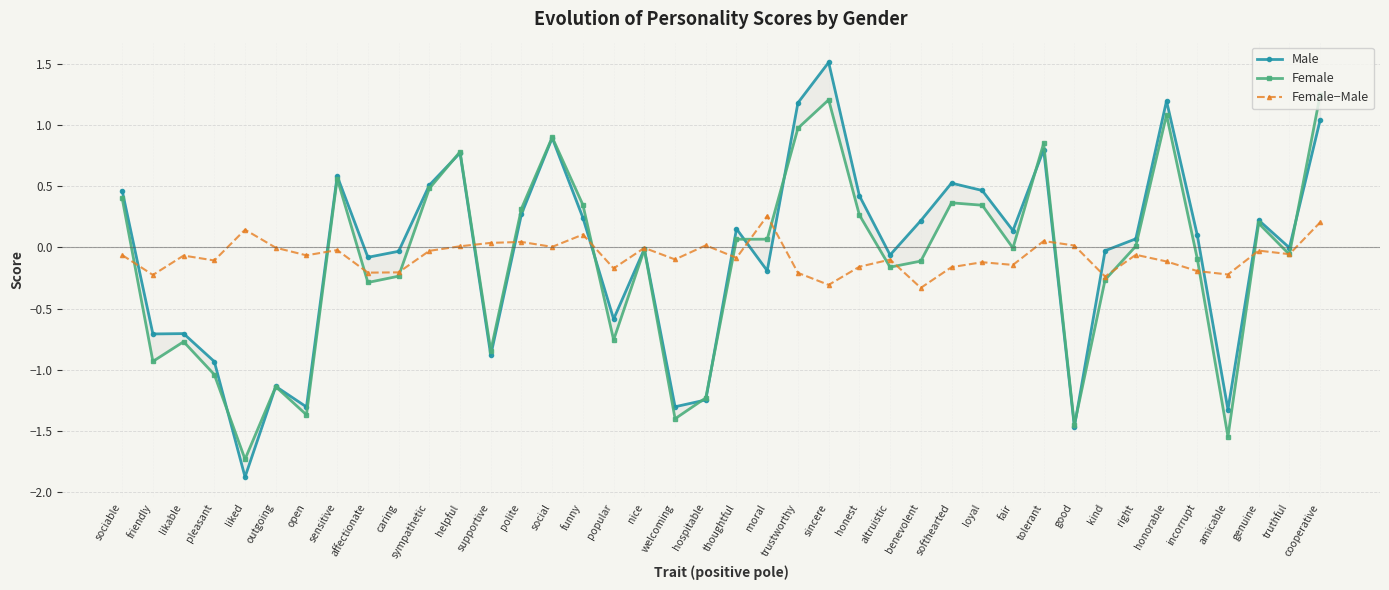

Where is the first local minimum for Male?

friendly